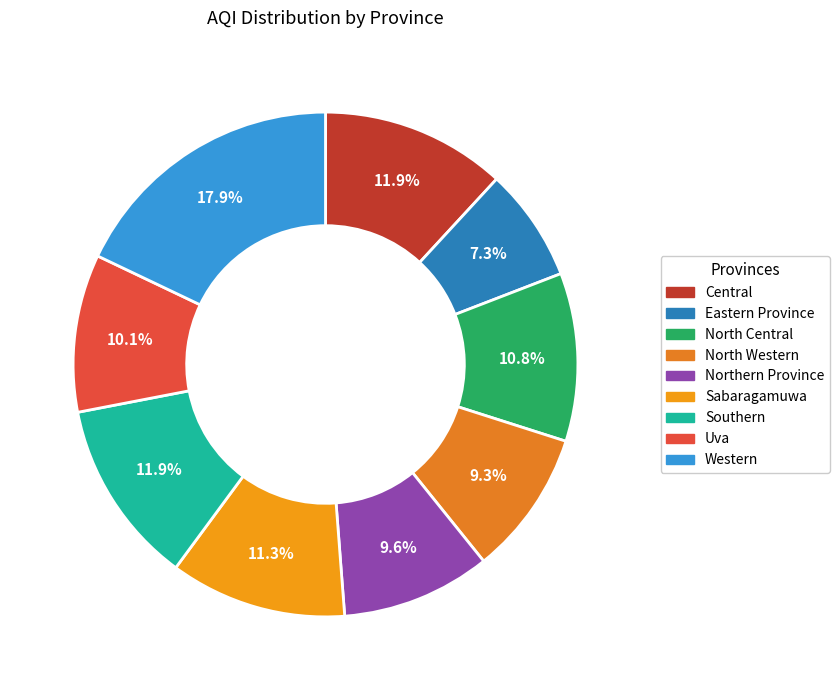

Which category has the biggest portion of the pie?

Western